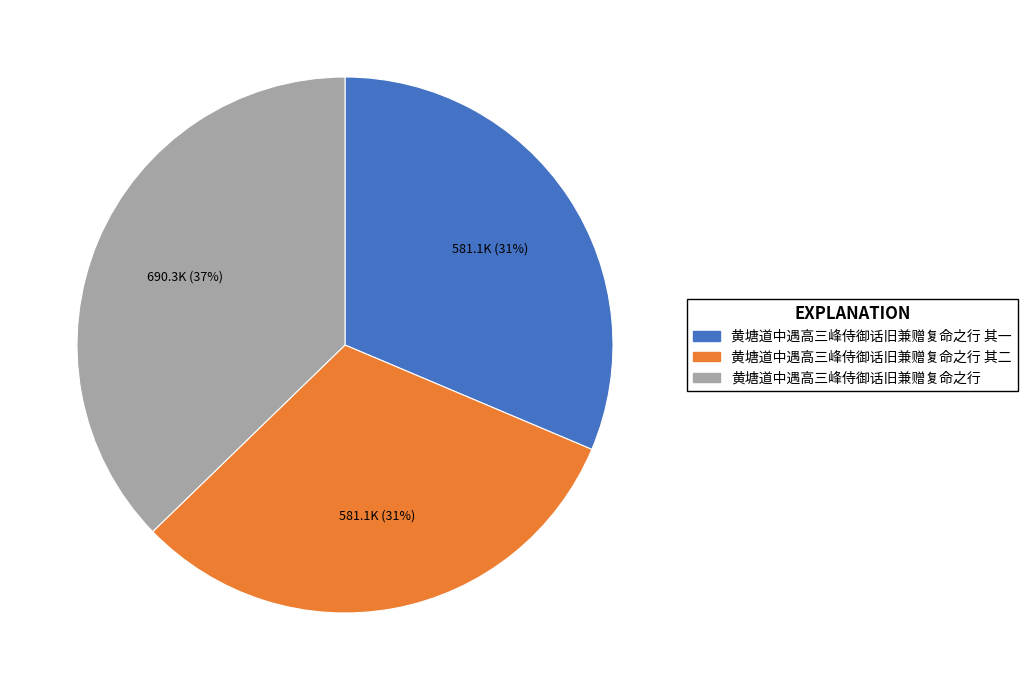

To the nearest percent, what is the average slice percentage?

33%